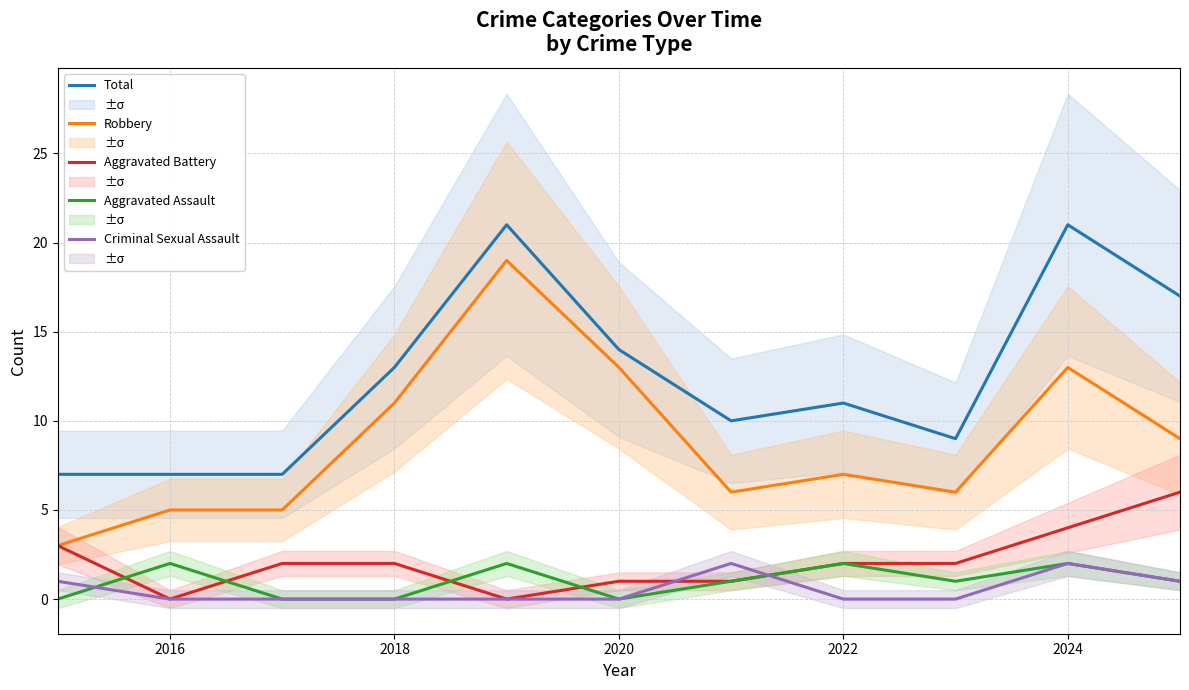

How many intersections are there between Aggravated Battery and Aggravated Assault?

4